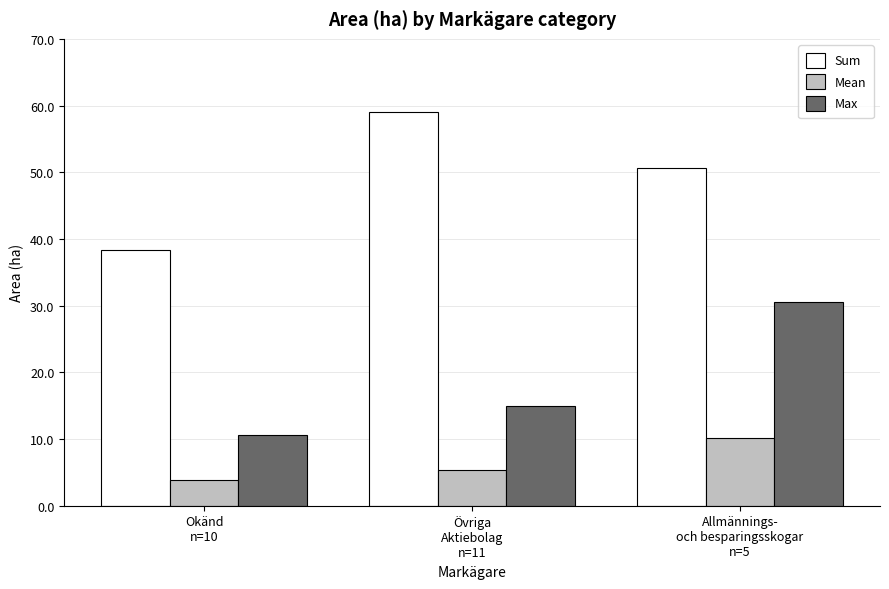

Which category has the highest value in the Sum series?

Övriga
Aktiebolag
n=11